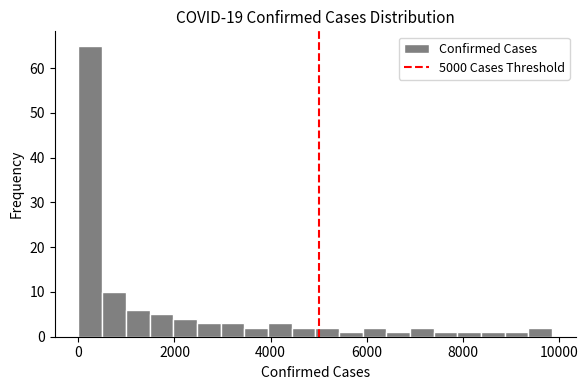

Around what value on the x-axis is the tallest bar? Give the approximate position of its centre, as read against the axis.

200